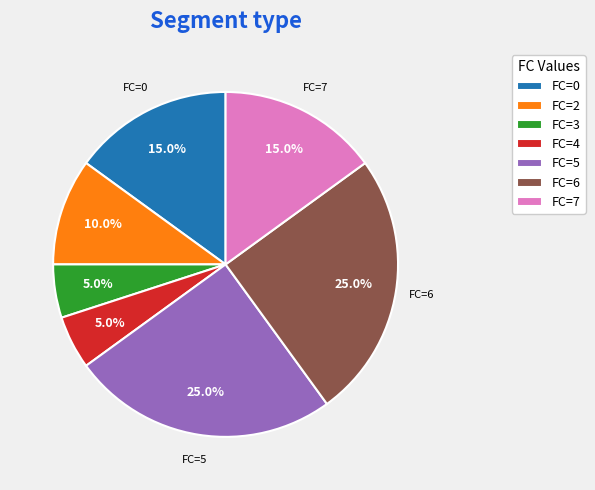

What percentage is the FC=0 slice, to the nearest percent?

15%